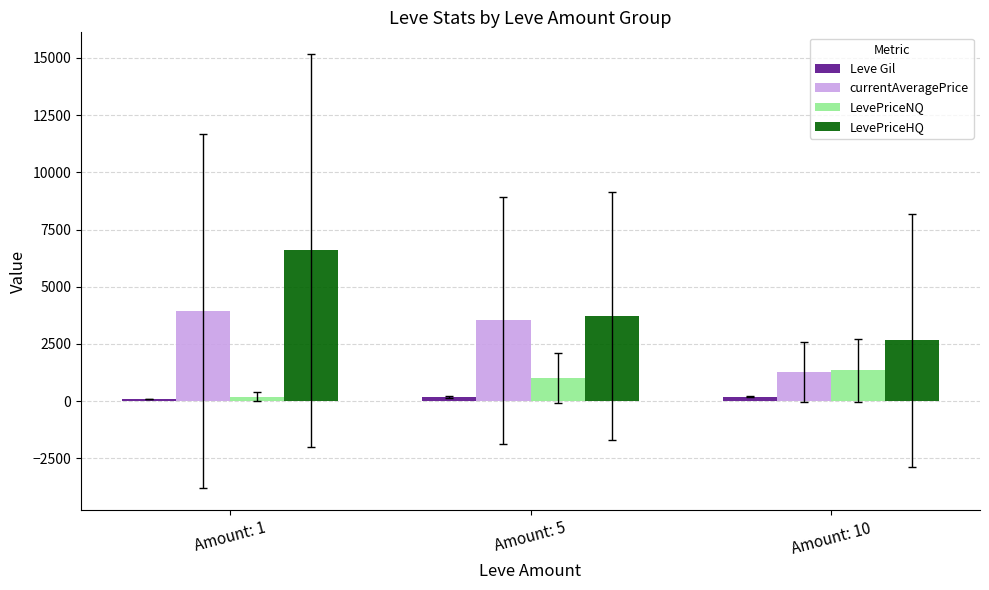

Does the chart contain any negative values?

No